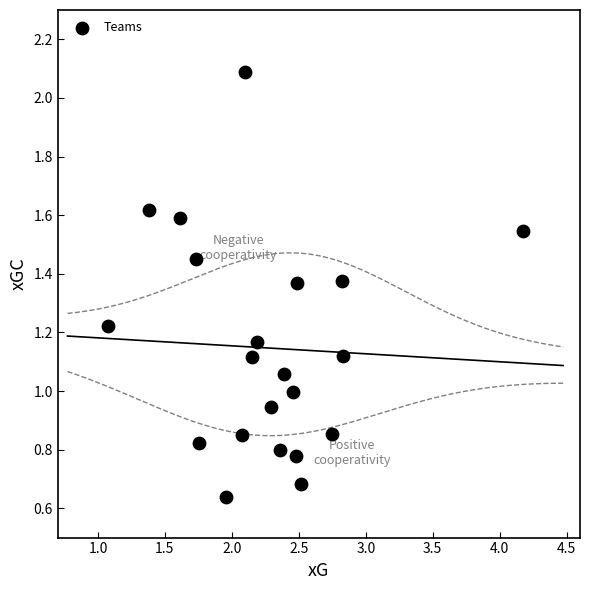

What is the range of X values (max minus min)?

3.1